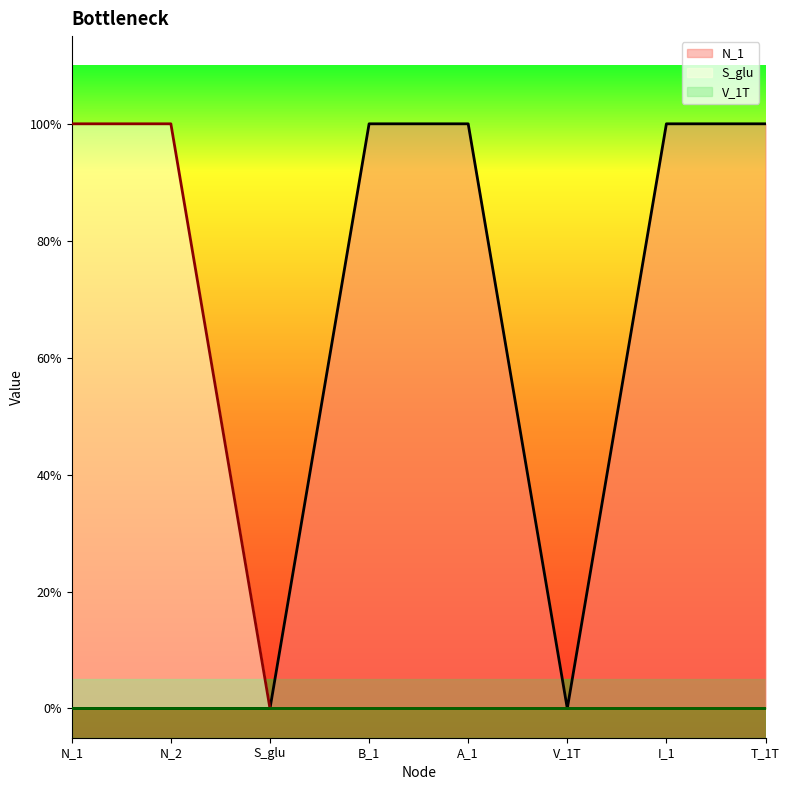

At which label is N_1 closest to 0?

N_1